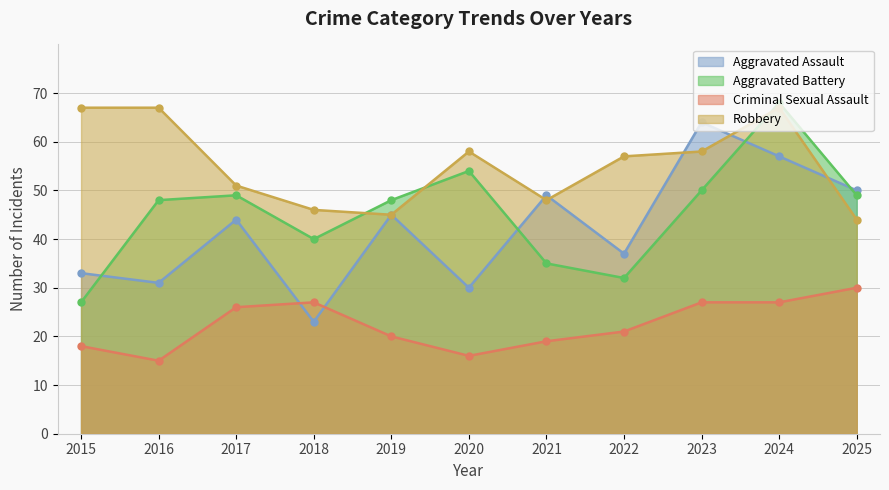

How many distinct data groups are displayed?

4